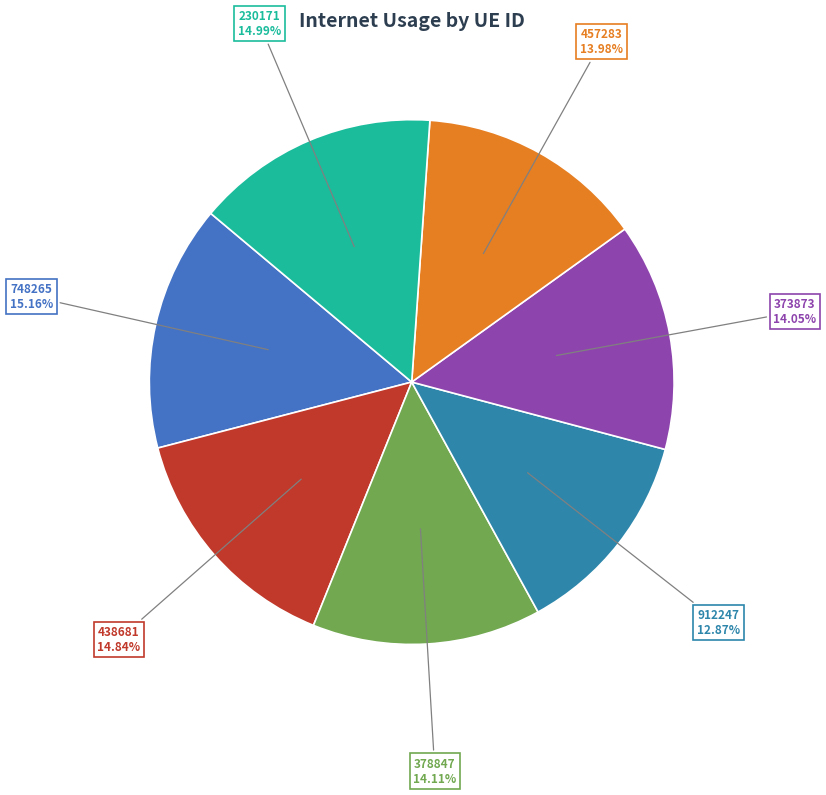

True or false: 912247 accounts for 13% of the total.

True